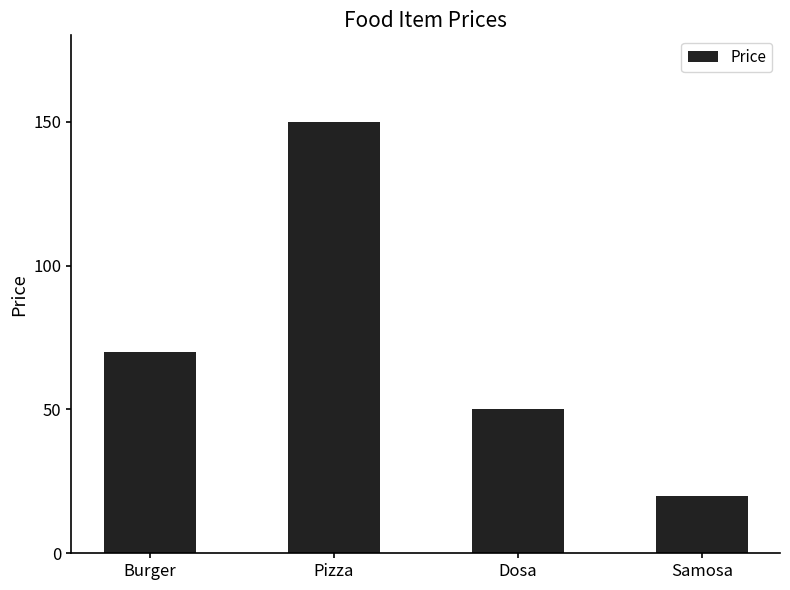

What is the sum of all values?

290